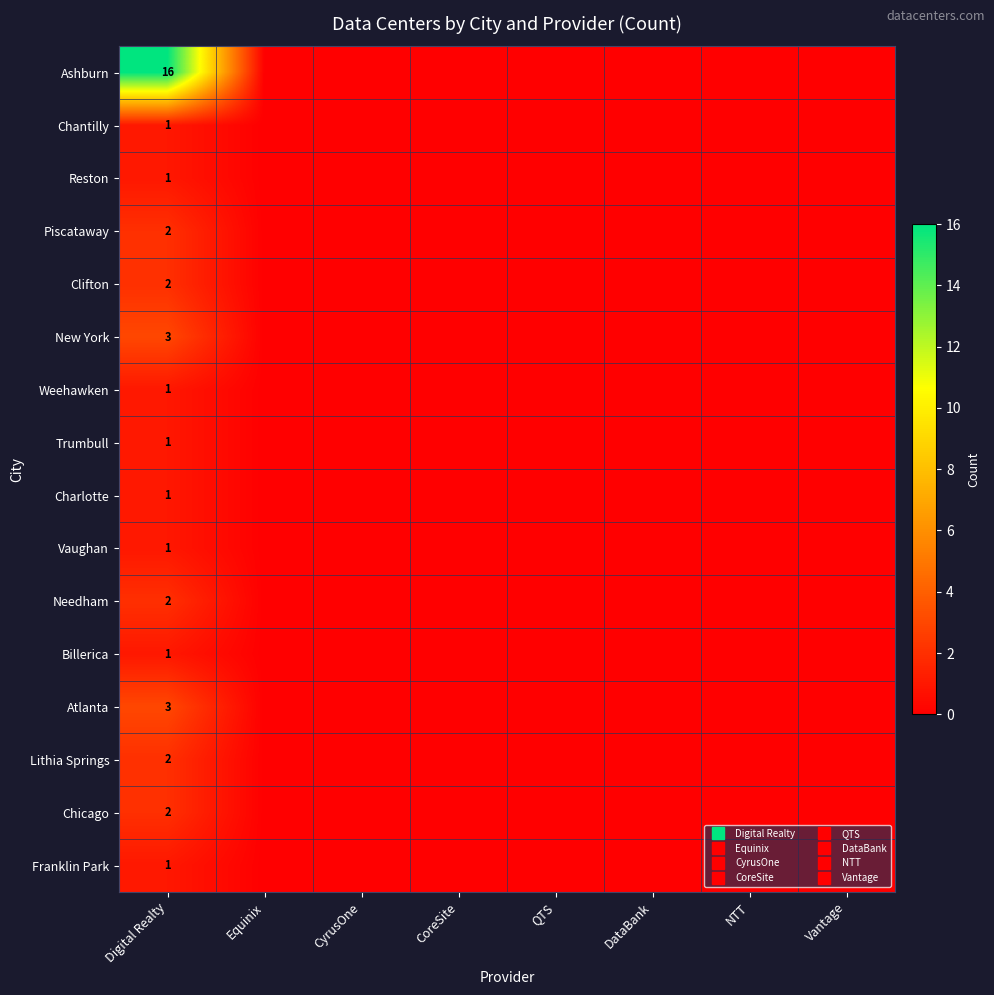

Rank the series at DataBank from highest to lowest value.

Ashburn, Chantilly, Reston, Piscataway, Clifton, New York, Weehawken, Trumbull, Charlotte, Vaughan, Needham, Billerica, Atlanta, Lithia Springs, Chicago, Franklin Park